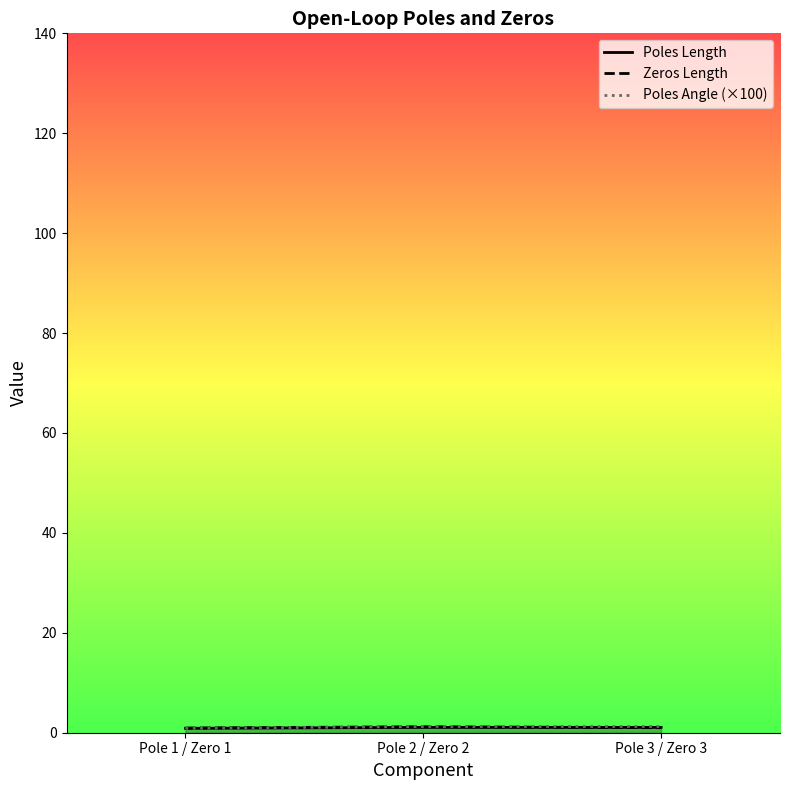

At which label does Poles Length reach its peak?

Pole 2 / Zero 2